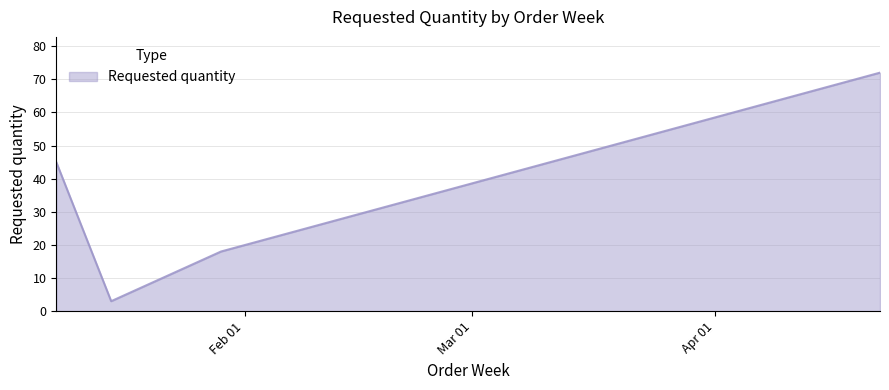

True or false: there are more than 2 points higher than both neighbors.

False